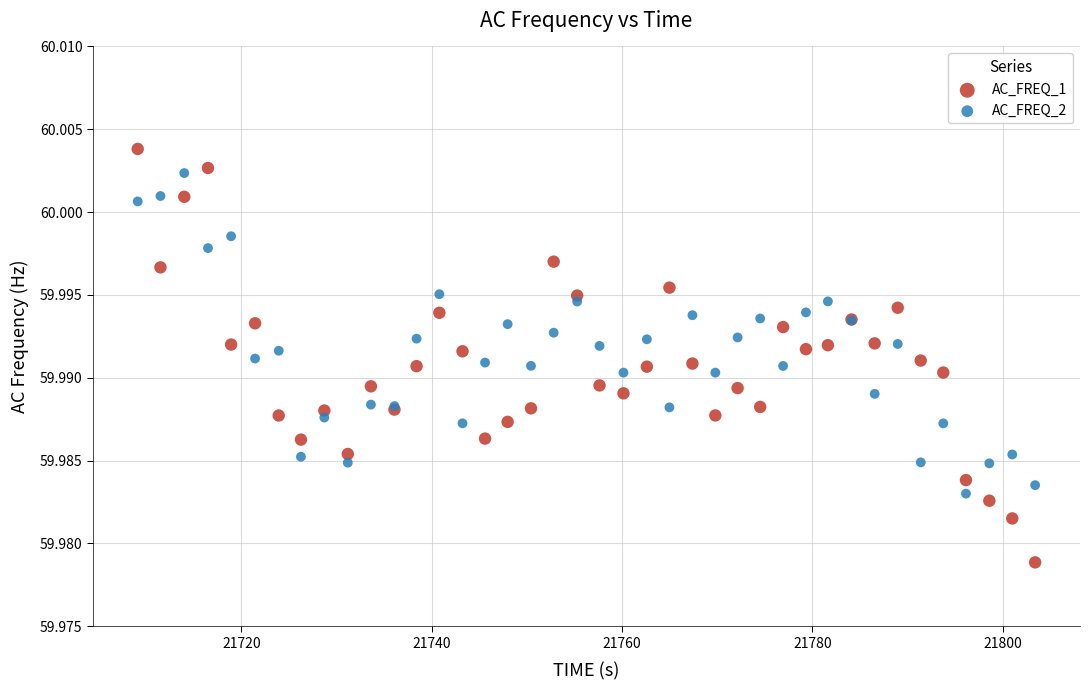

Which series contains the highest Y value?

AC_FREQ_1